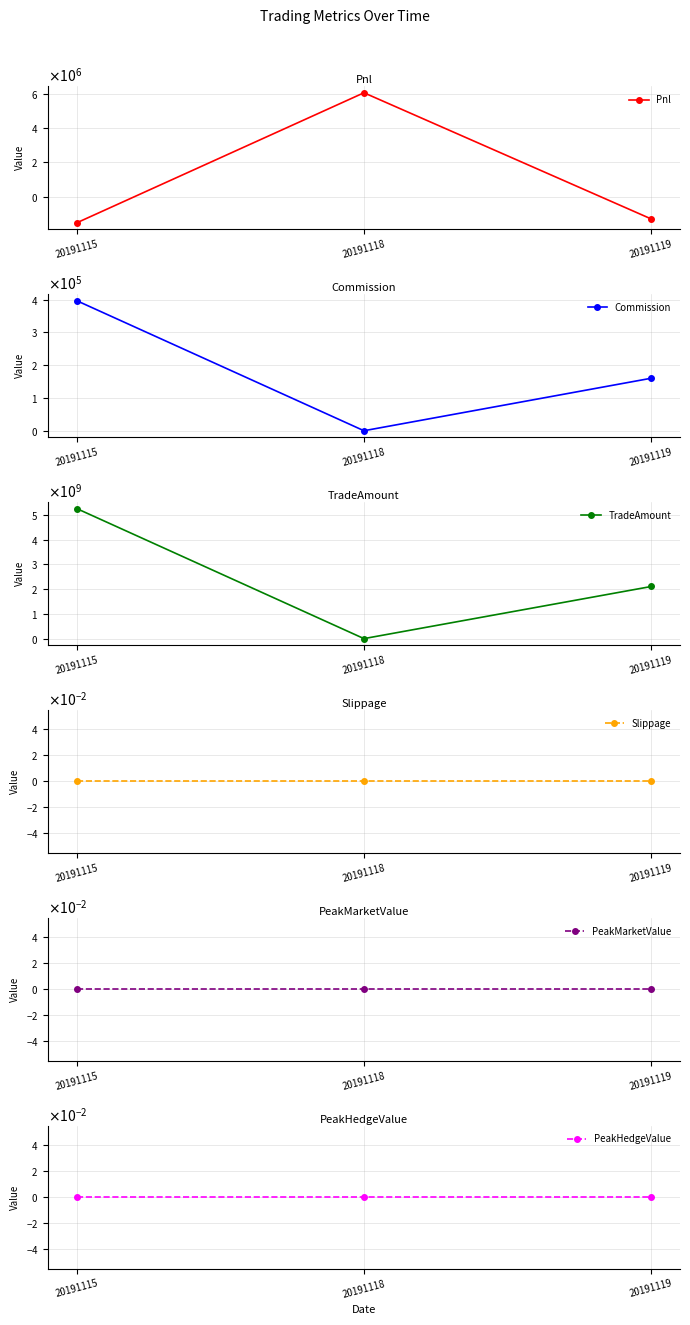

The value of Slippage at 20191119 is 0.0. True or false?

True